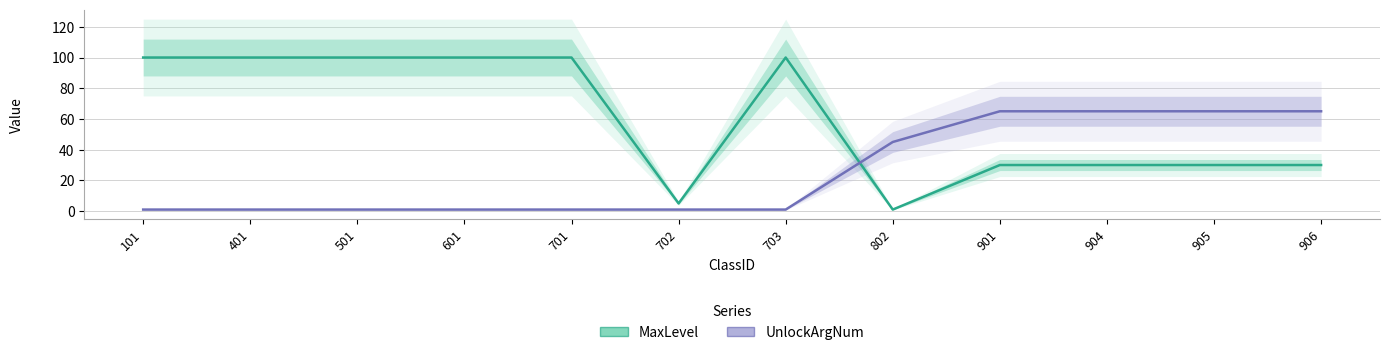

Reading left to right, what are all the values shown in this chart?

MaxLevel: 101=100	401=100	501=100	601=100	701=100	702=5	703=100	802=1	901=30	904=30	905=30	906=30
UnlockArgNum: 101=1	401=1	501=1	601=1	701=1	702=1	703=1	802=45	901=65	904=65	905=65	906=65